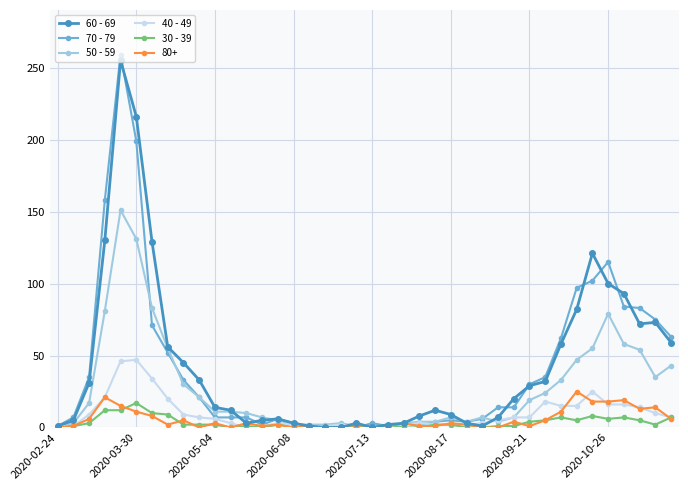

What are all the series names shown in the legend?

60 - 69, 70 - 79, 50 - 59, 40 - 49, 30 - 39, 80+